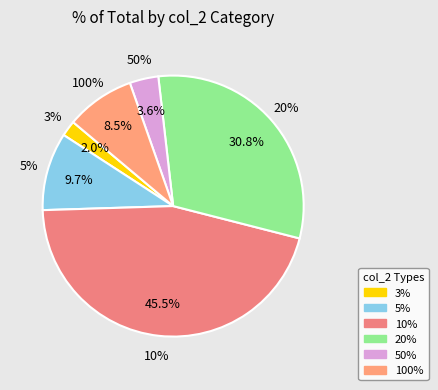

To the nearest percent, what is the combined percentage of 10% and 50%?

49%